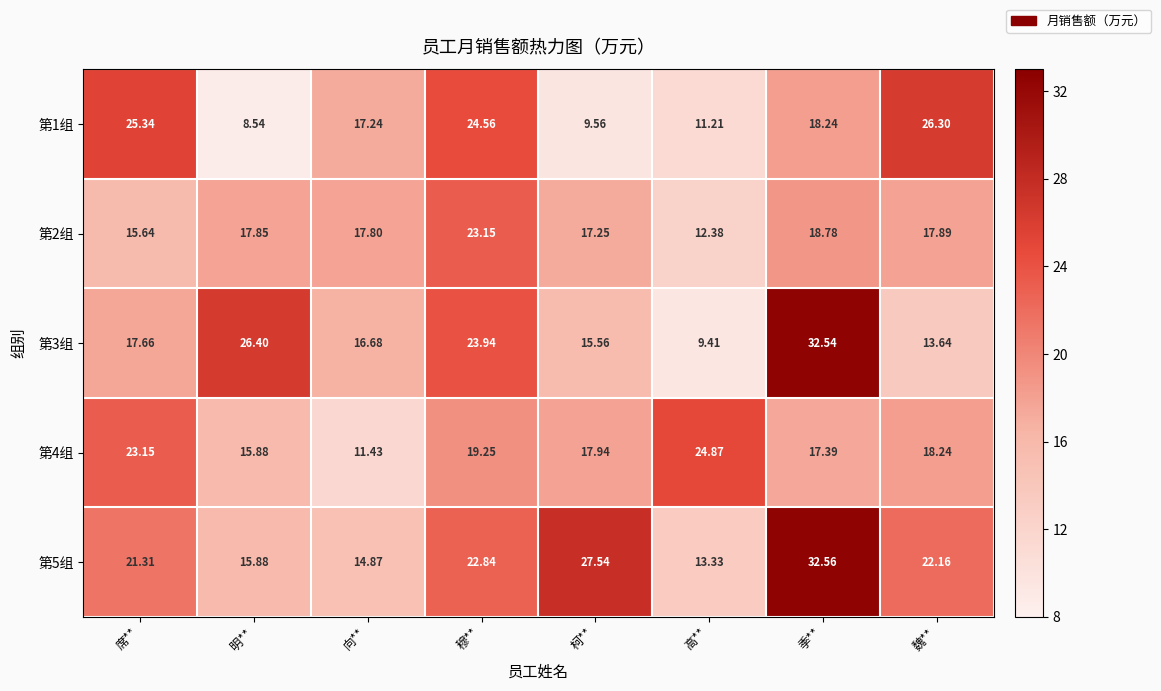

At 席**, list the series in order from smallest to largest.

第2组, 第3组, 第5组, 第4组, 第1组